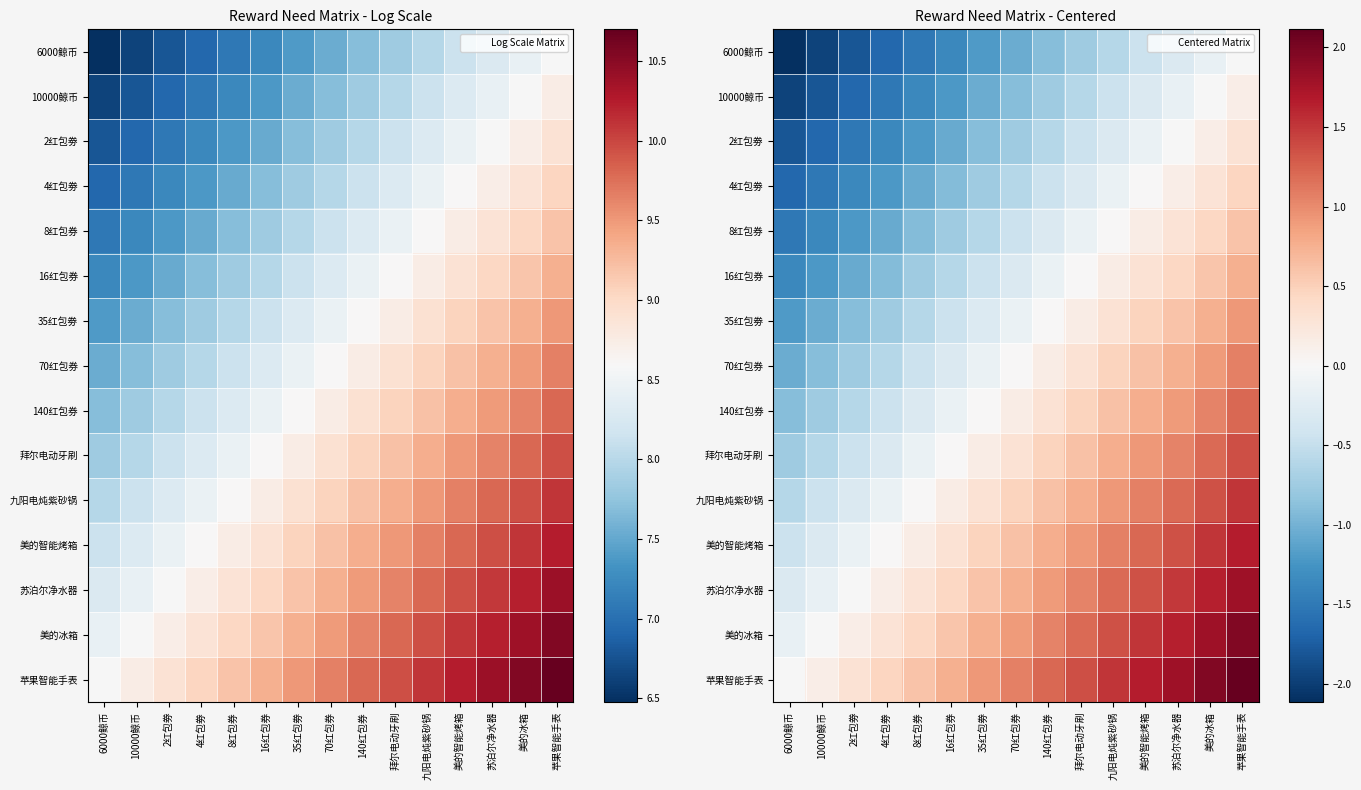

What is the lowest value of the 美的智能烤箱 series?

-0.4